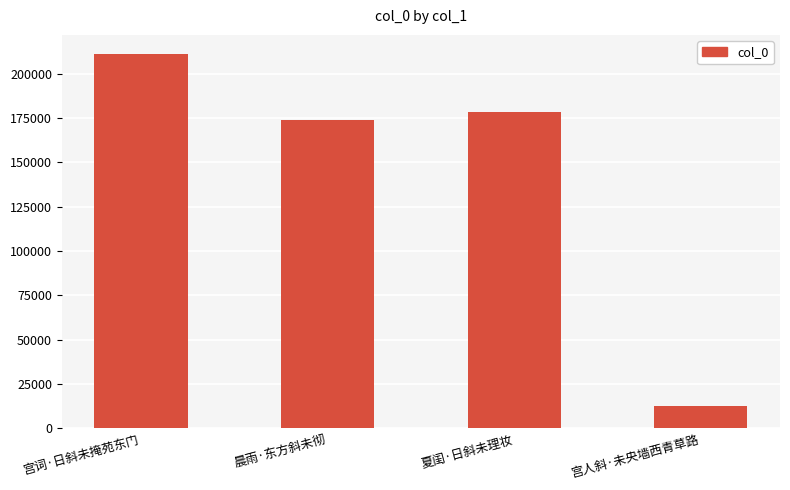

What is the maximum value shown in the chart?

211389